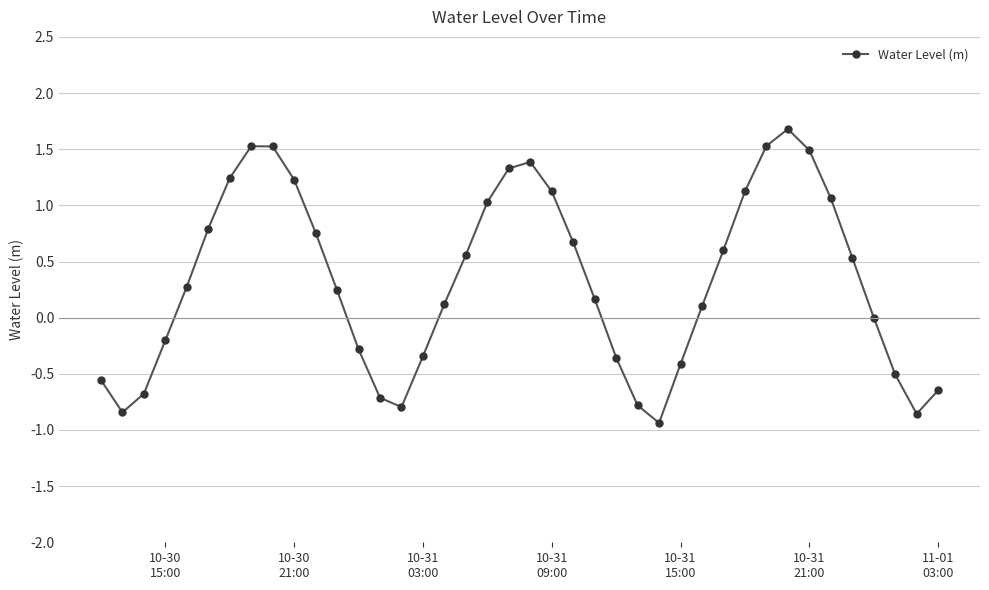

What is the difference between the maximum and second lowest values?

2.5